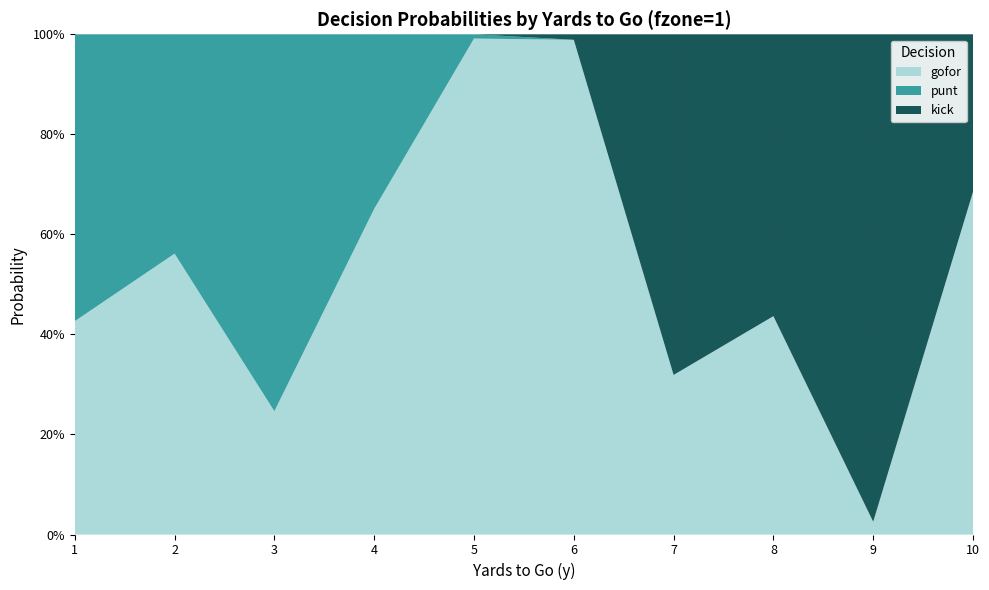

Reading left to right, extract all data points from this chart.

gofor: 0.4	0.6	0.2	0.7	1.0	1.0	0.3	0.4	0.0	0.7
punt: 0.6	0.4	0.8	0.3	0.0	0.0	0.0	0.0	0.0	0.0
kick: 0.0	0.0	0.0	0.0	0.0	0.0	0.7	0.6	1.0	0.3